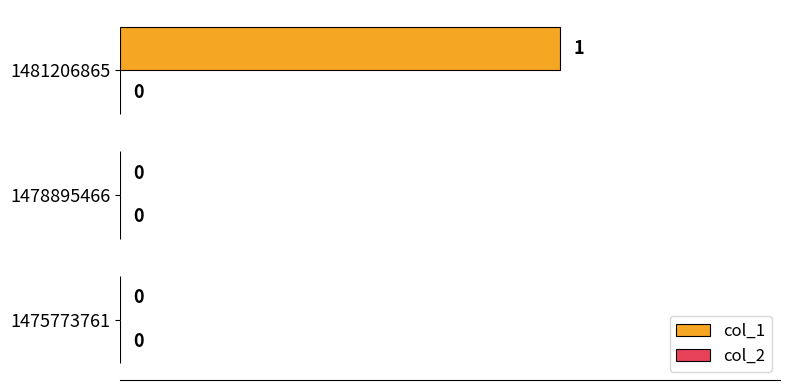

Between 1475773761 and 1481206865, which is larger?

1481206865